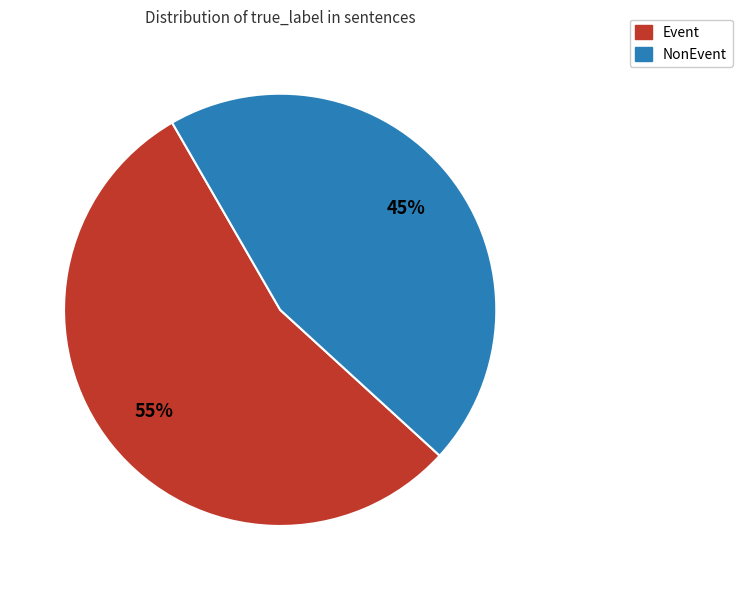

Which slice is the largest?

Event